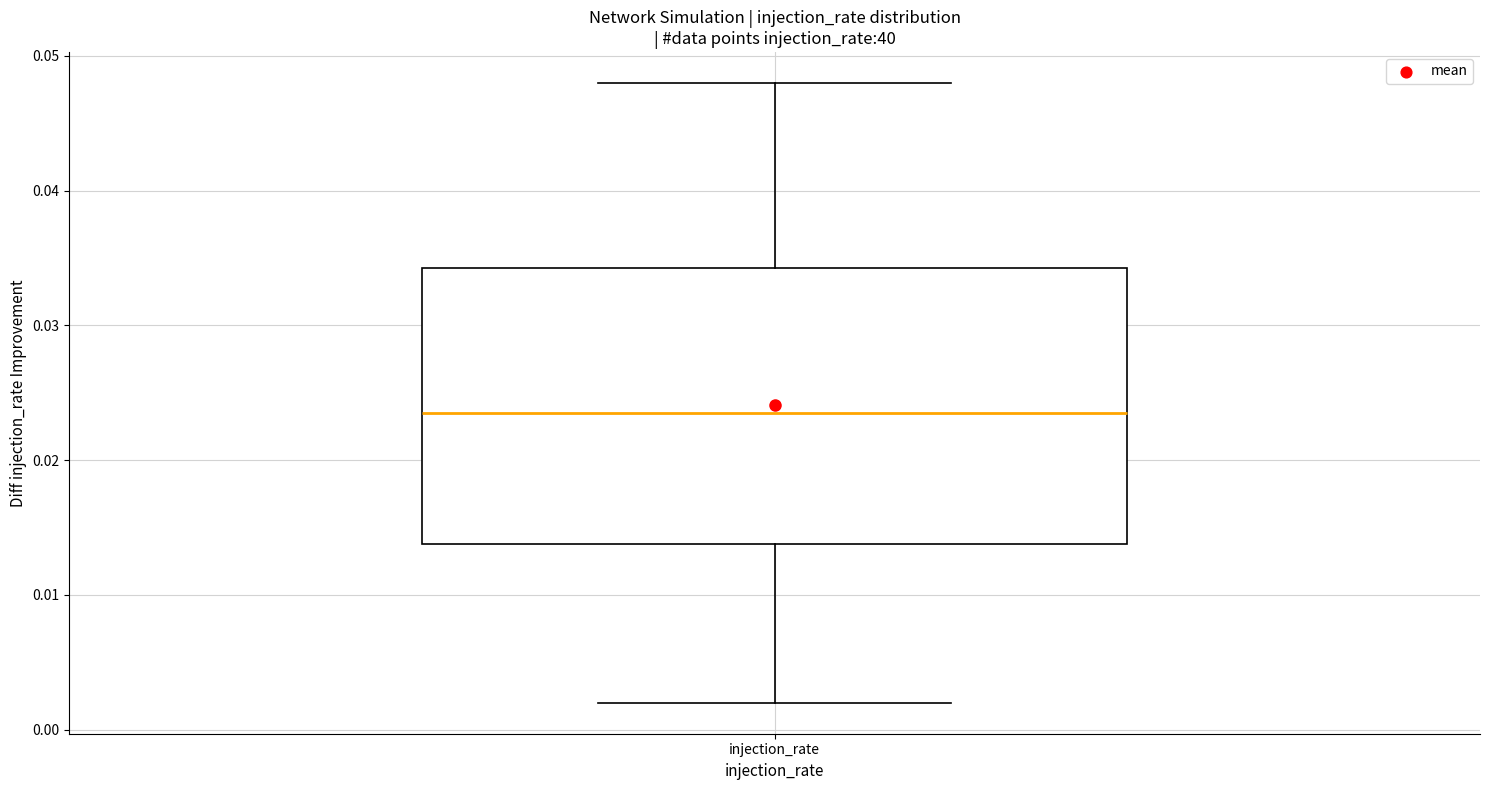

Where does the upper whisker of the box for injection_rate end on the y-axis? The values are not printed on the chart, so give them approximately, as read against the axis.

0.048